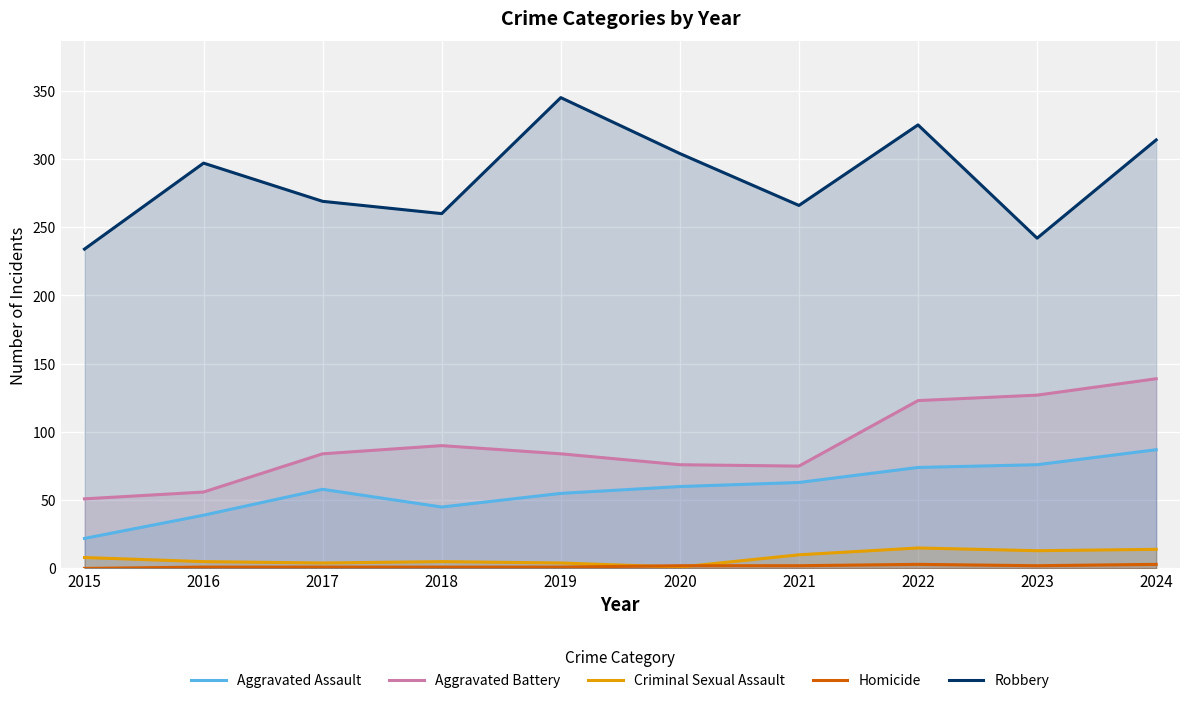

What are all the series names shown in the legend?

Aggravated Assault, Aggravated Battery, Criminal Sexual Assault, Homicide, Robbery